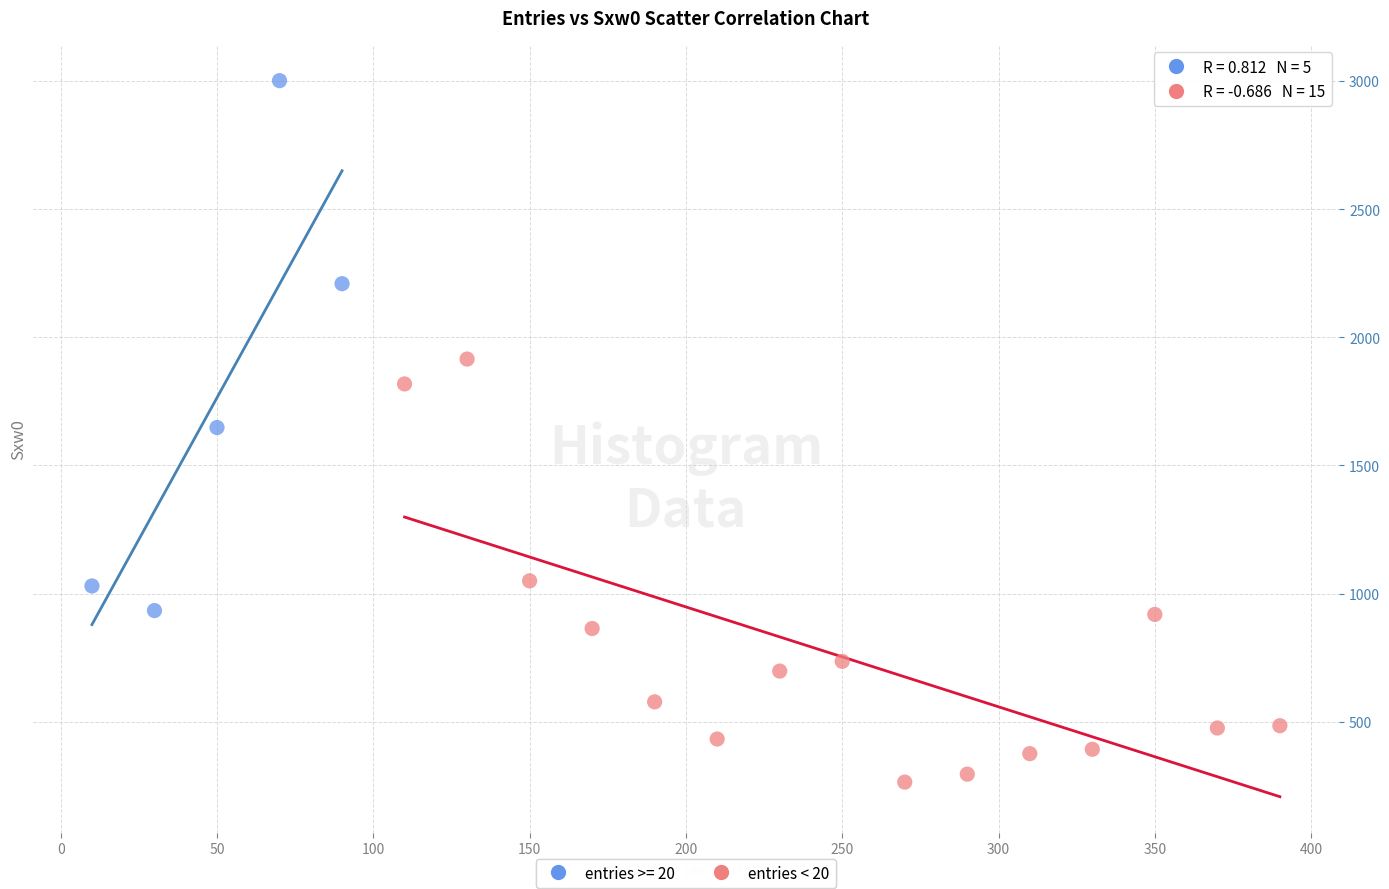

Which series contains the highest Y value?

entries >= 20